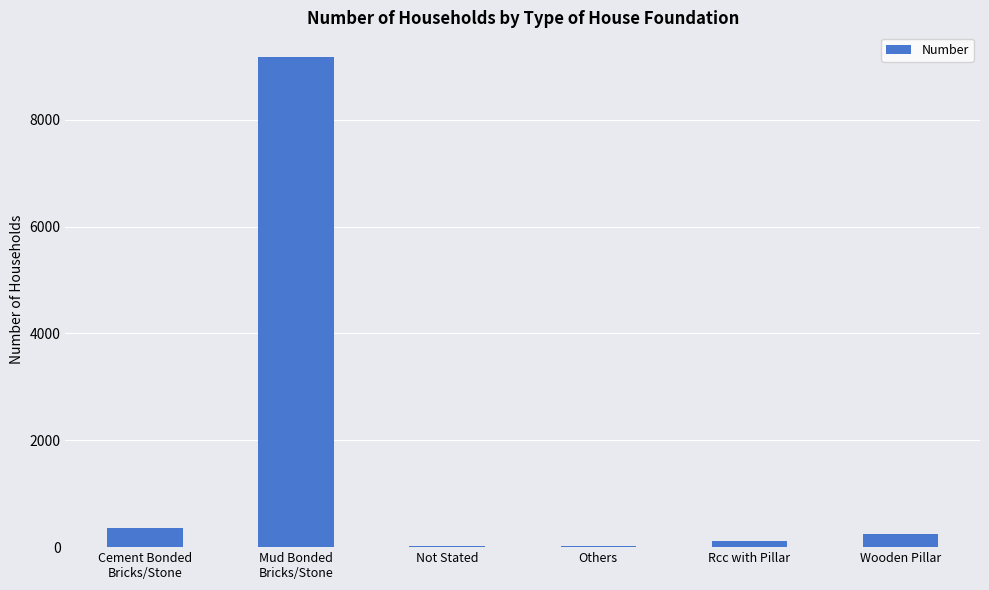

What is the maximum value shown in the chart?

9177